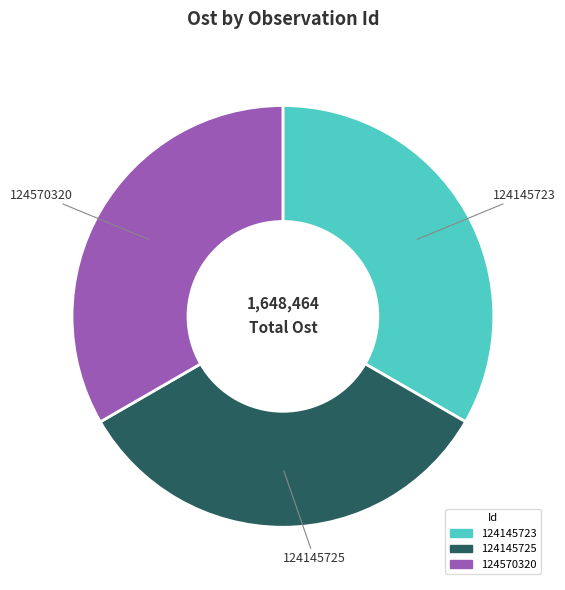

How many slices are in this pie chart?

3